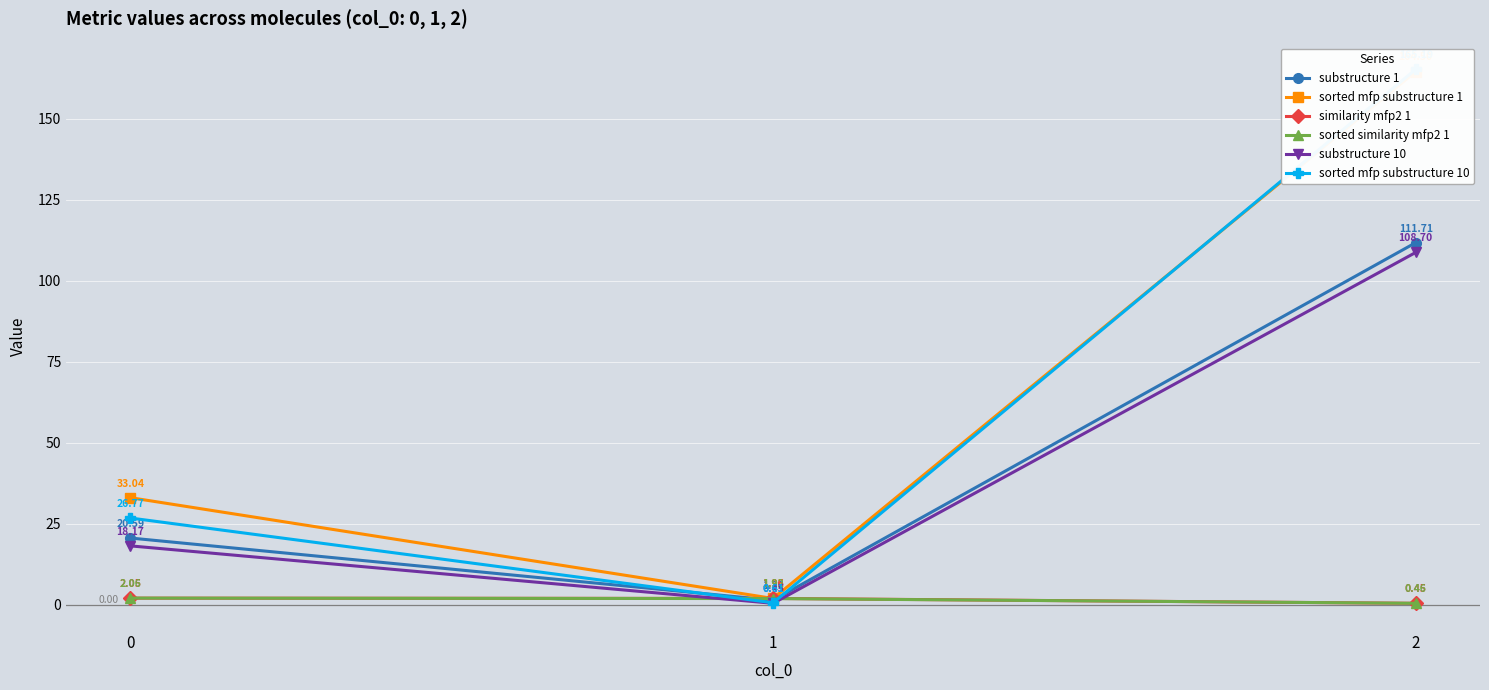

Reading right to left, transcribe all the data shown in this chart.

substructure 1: 2=111.7	1=1.4	0=20.6
sorted mfp substructure 1: 2=164.5	1=1.9	0=33.0
similarity mfp2 1: 2=0.5	1=2.0	0=2.1
sorted similarity mfp2 1: 2=0.5	1=1.9	0=2.1
substructure 10: 2=108.7	1=0.4	0=18.2
sorted mfp substructure 10: 2=165.2	1=0.6	0=26.8